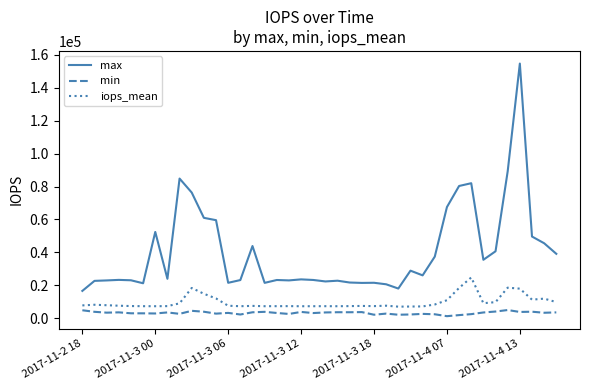

How many distinct data groups are displayed?

3